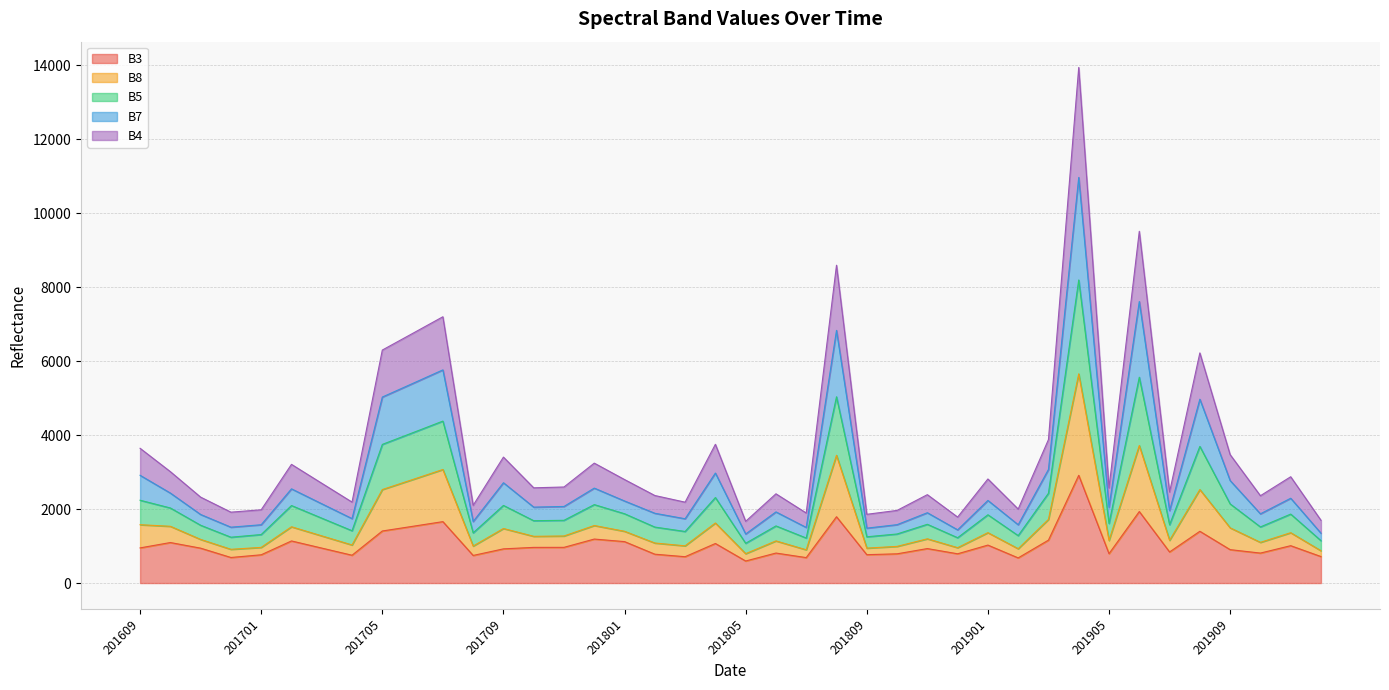

Where is B7 nearest to the value 4633?

201707